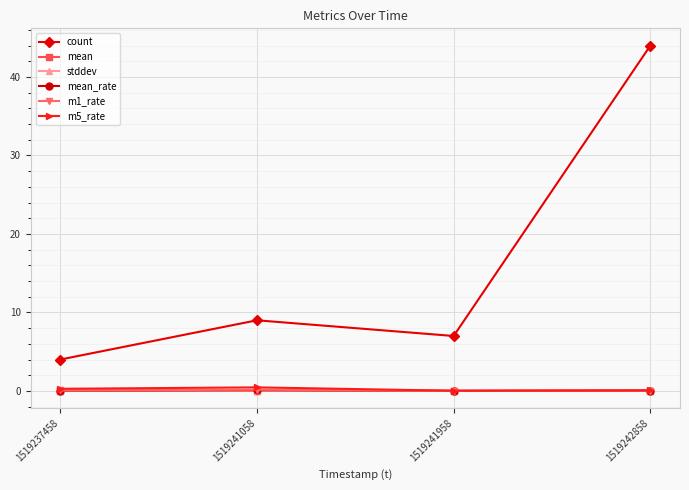

Does the chart display data point markers on the line(s)?

Yes